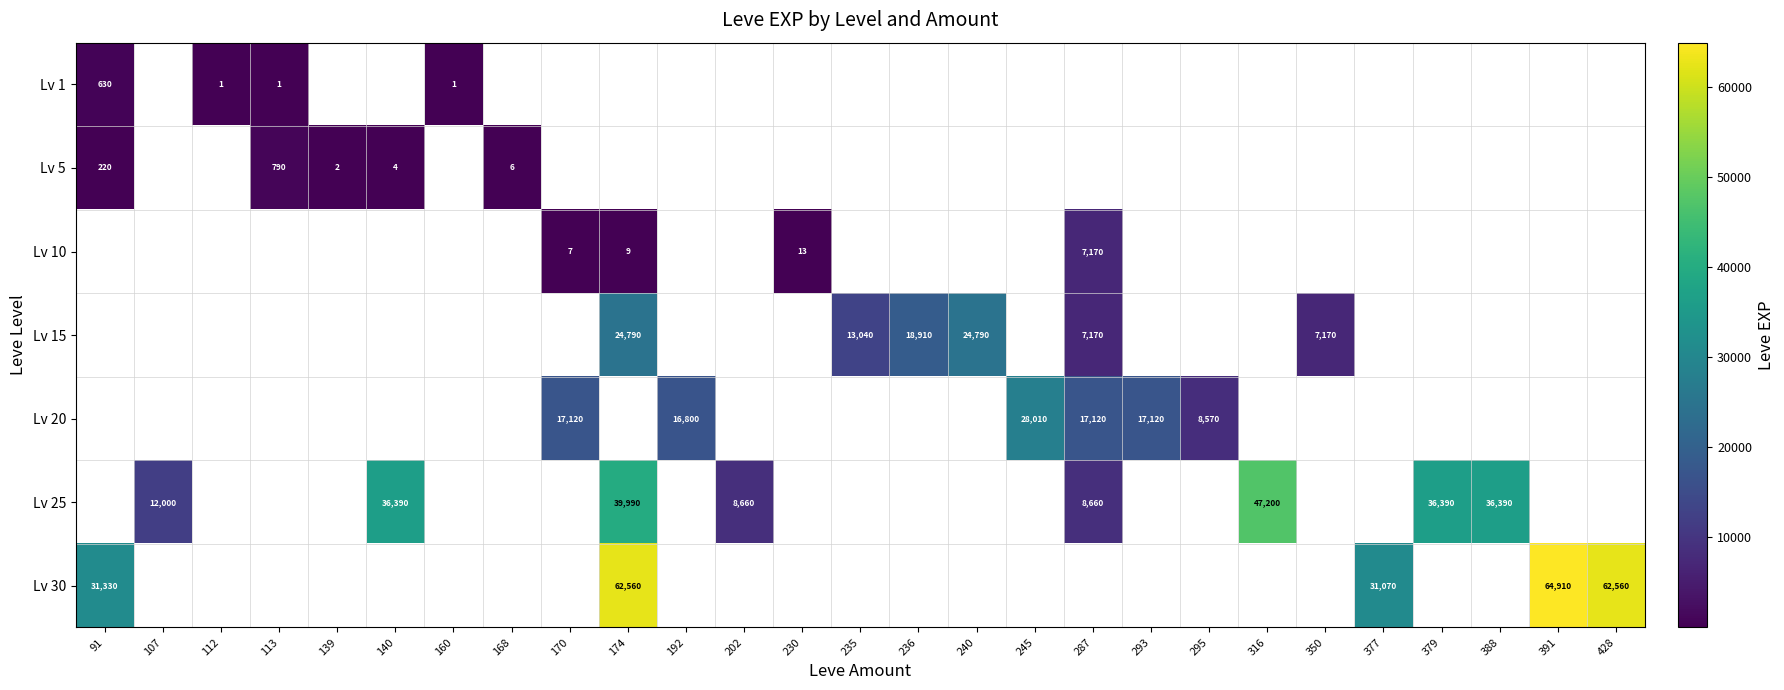

The Lv 20 series shows 17120 at 293. True or false?

True